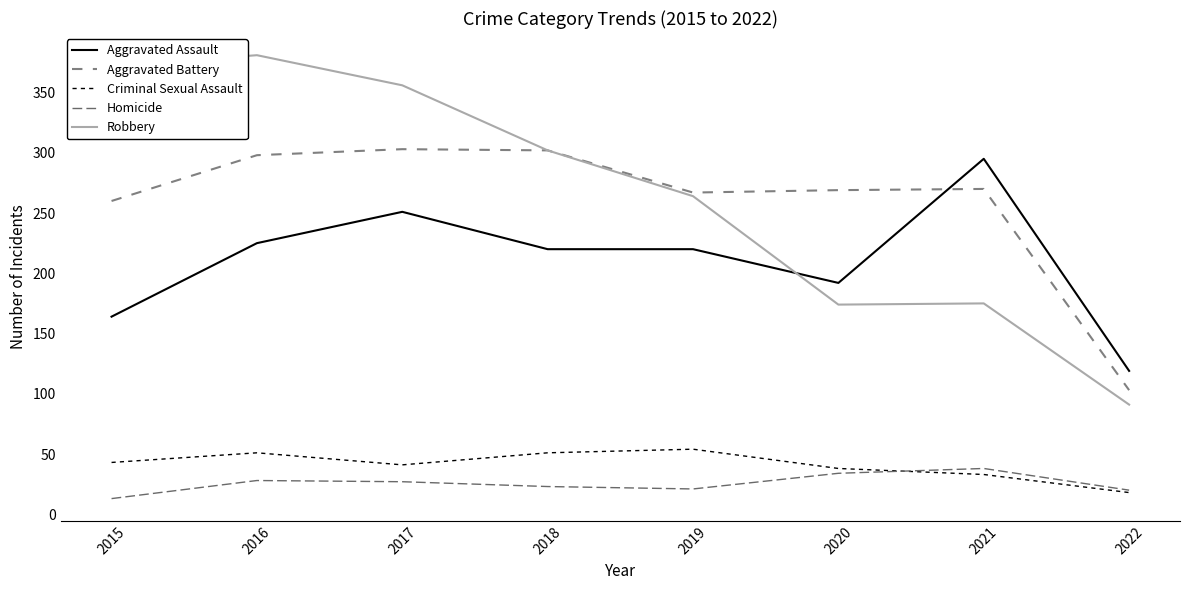

What is the greatest value displayed?

381